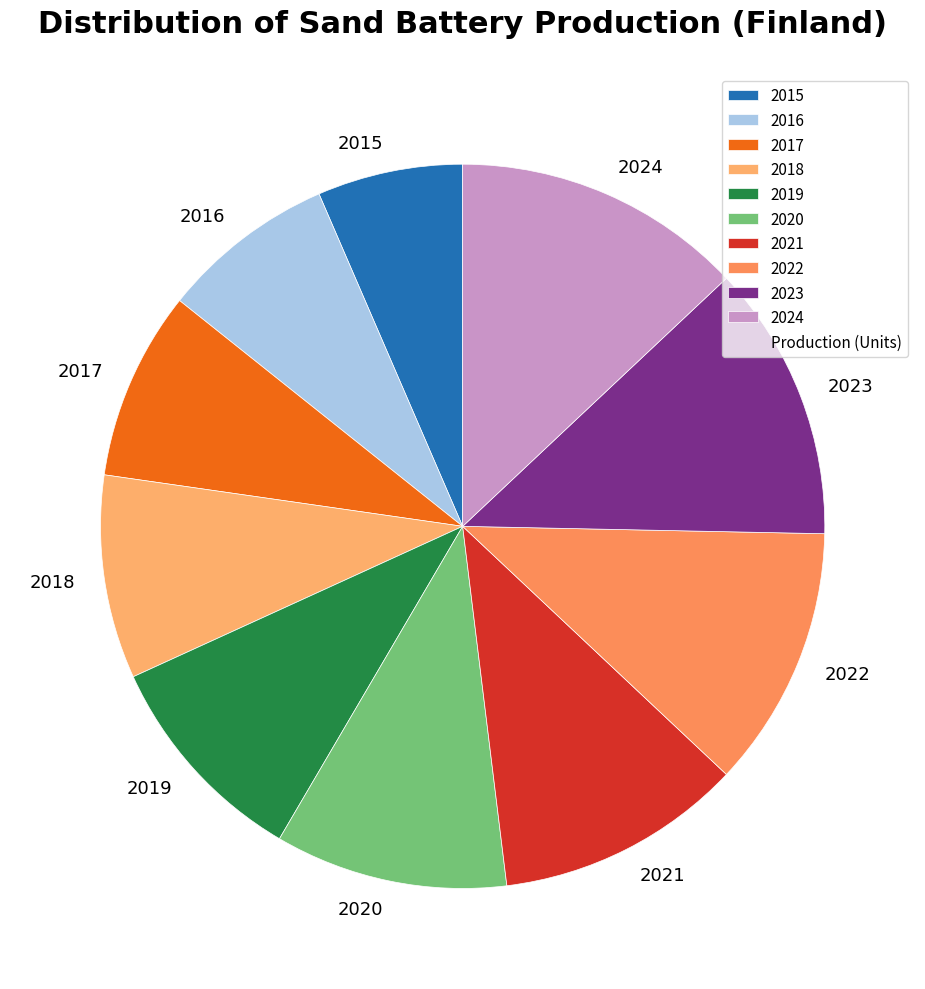

Which category has the biggest portion of the pie?

2024